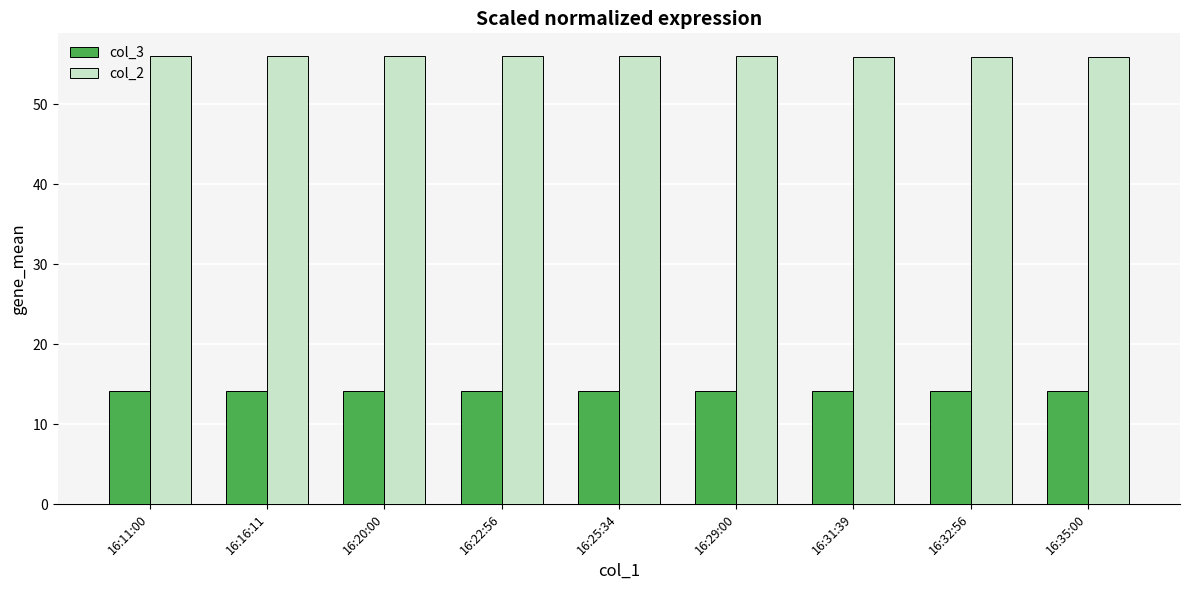

What is the difference between the highest and lowest values at 16:16:11?

41.9